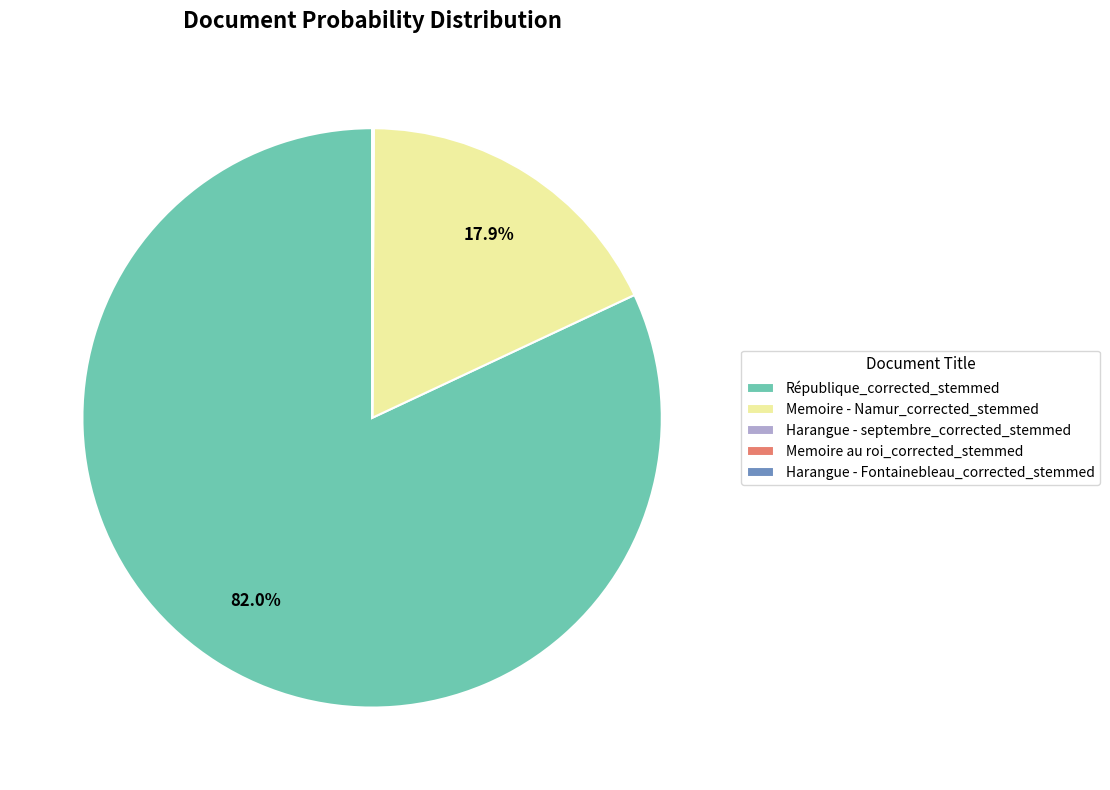

Does République_corrected_stemmed represent more than half of the total?

Yes